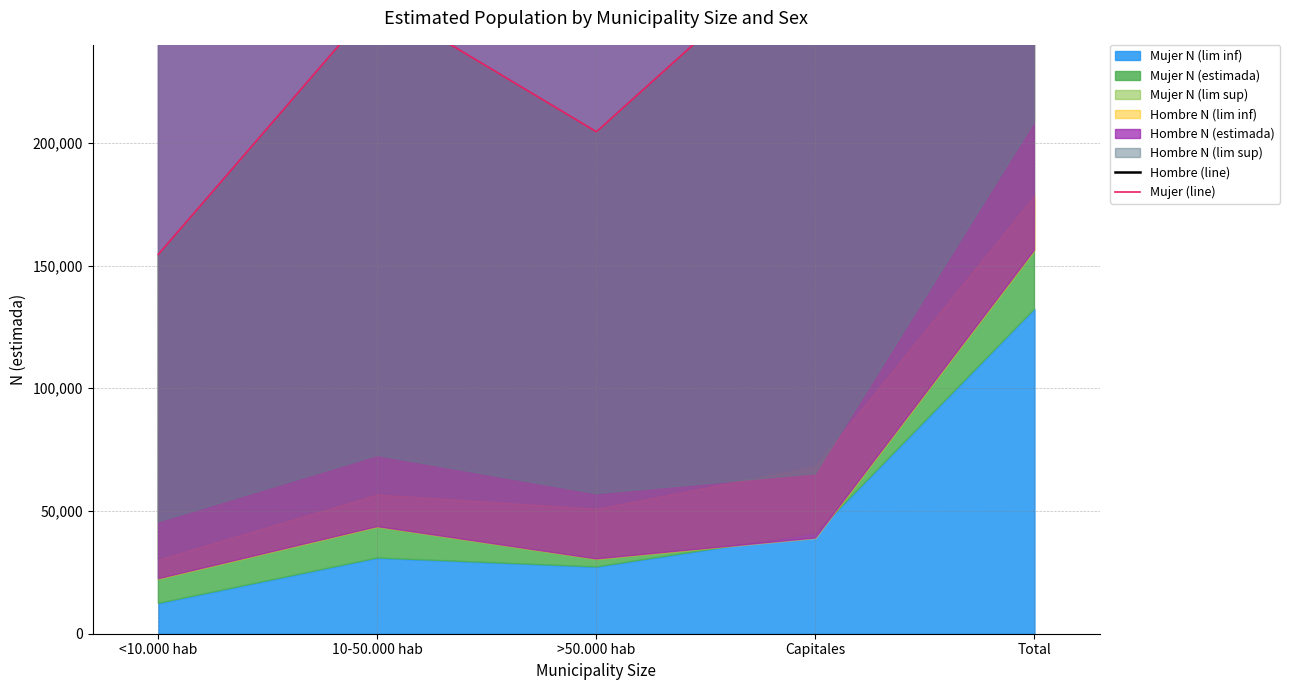

Reading left to right, what are all the values shown in this chart?

Hombre (line): <10.000 hab=266981	10-50.000 hab=398163	>50.000 hab=306692	Capitales=404039	Total=1375876
Mujer (line): <10.000 hab=154563	10-50.000 hab=257852	>50.000 hab=204519	Capitales=284811	Total=901745